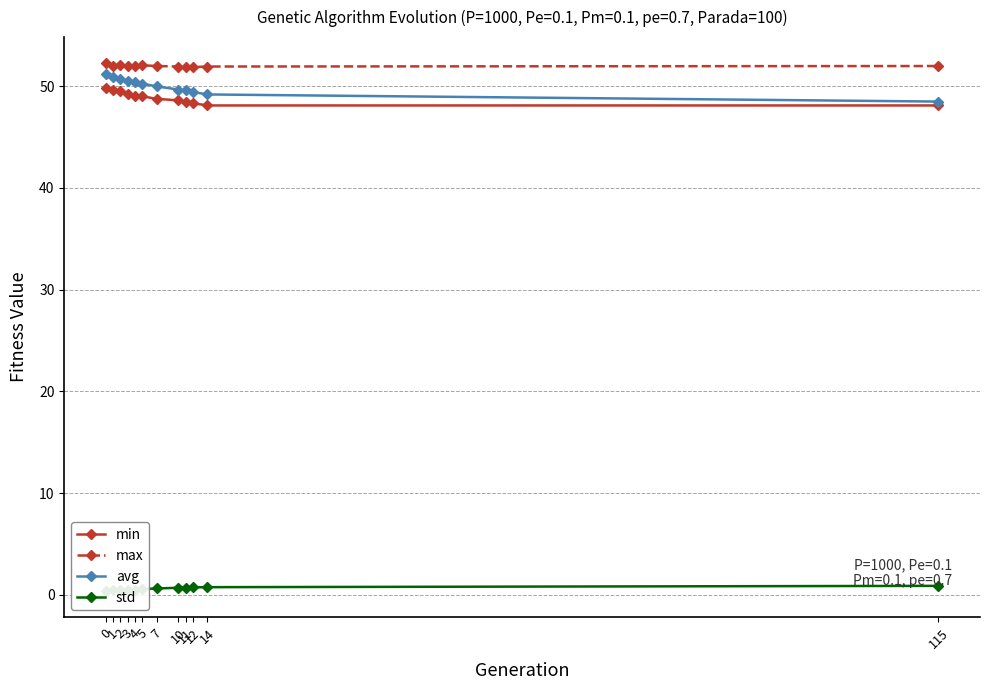

What value does the std series have at 11?

0.7